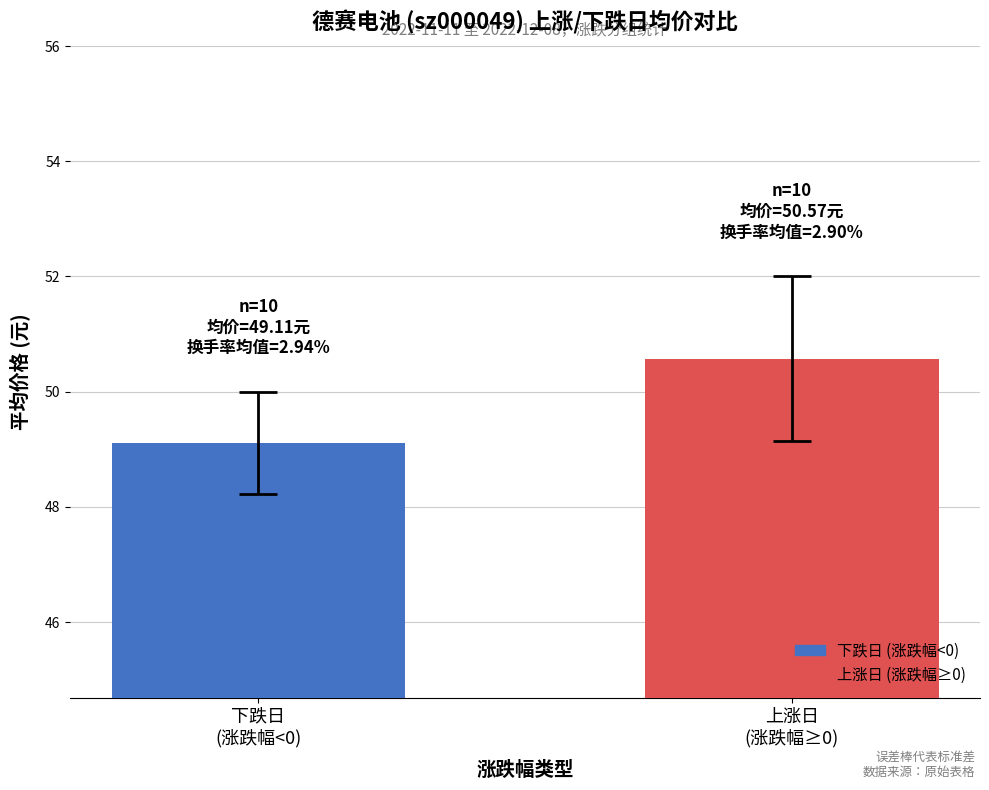

List the series in order of their overall mean, highest first.

上涨日 (涨跌幅≥0), 下跌日 (涨跌幅<0)